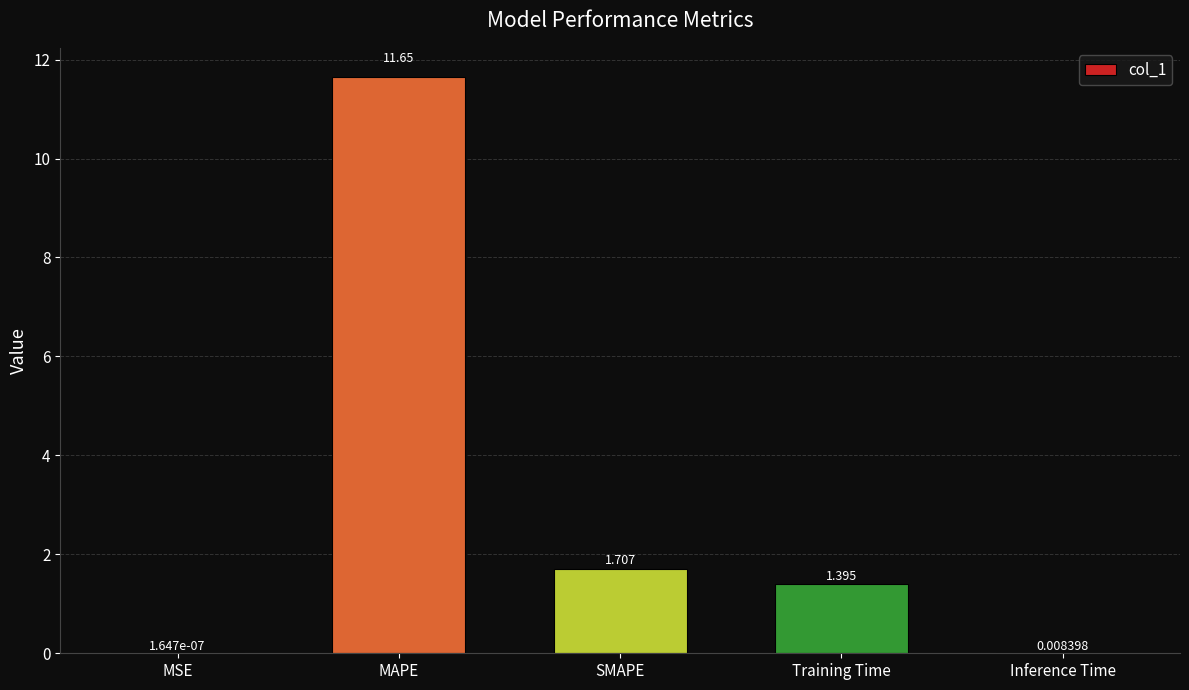

What is the ratio of the value at SMAPE to the value at Training Time?

1.2